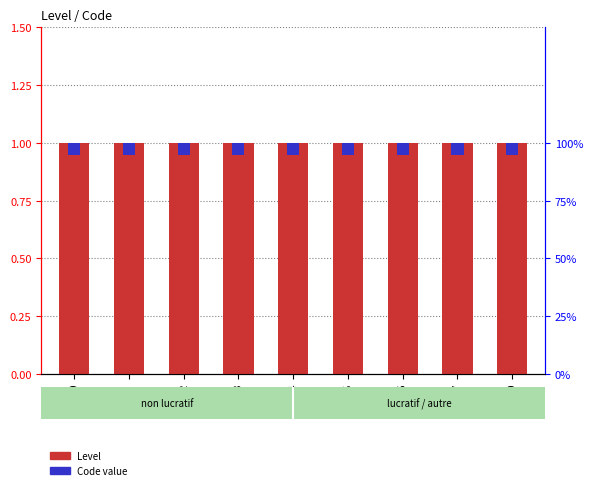

How many data points does each series have?

9